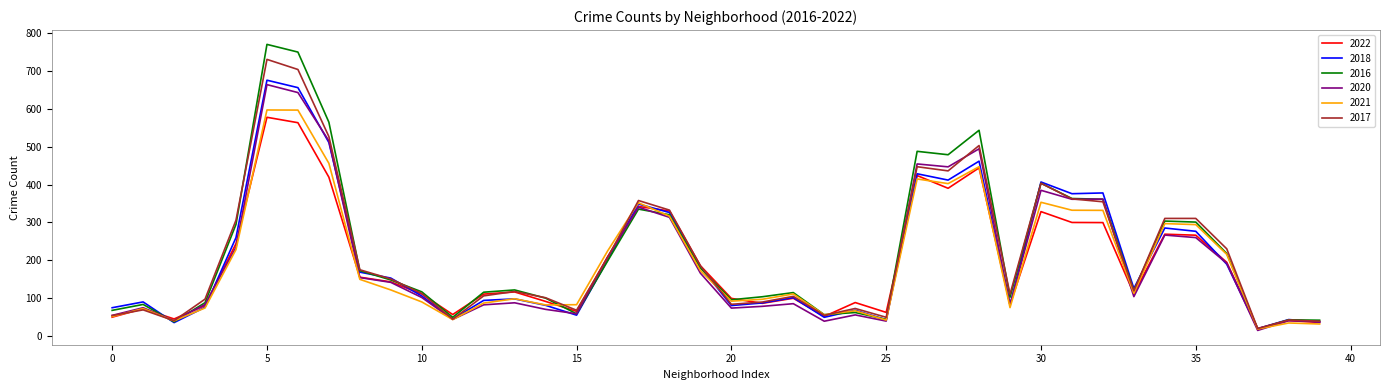

What is the greatest value displayed?

770.3